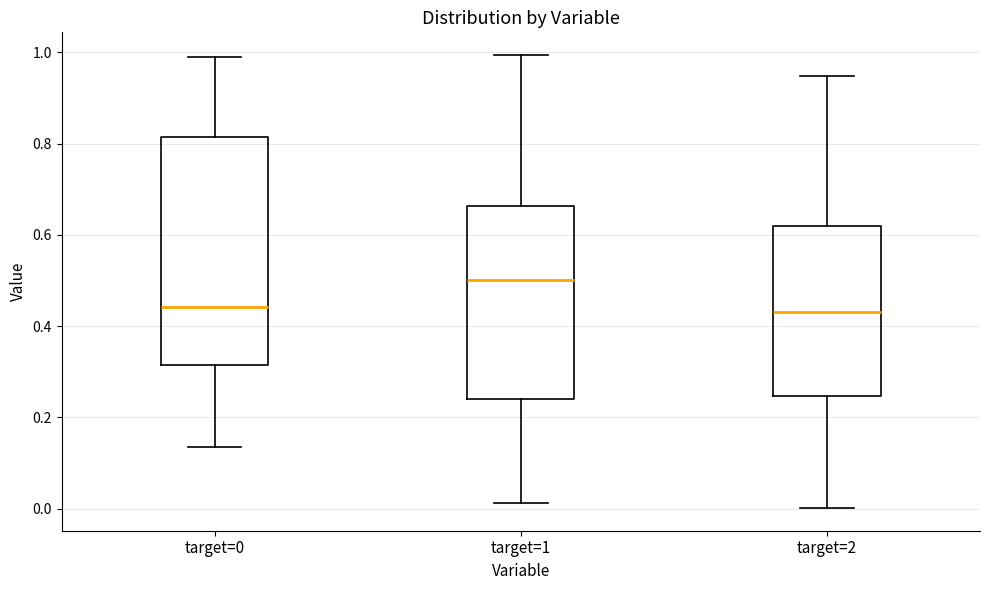

Which box has the highest median line?

target=1